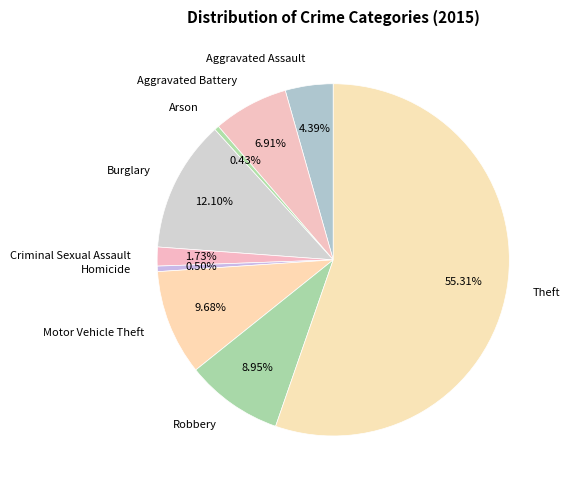

How many slices are in this pie chart?

9